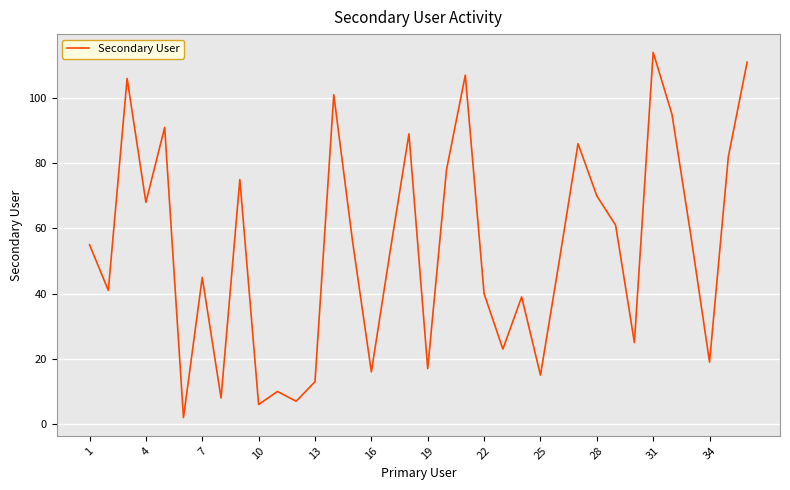

What is the difference between the maximum and minimum values?

112